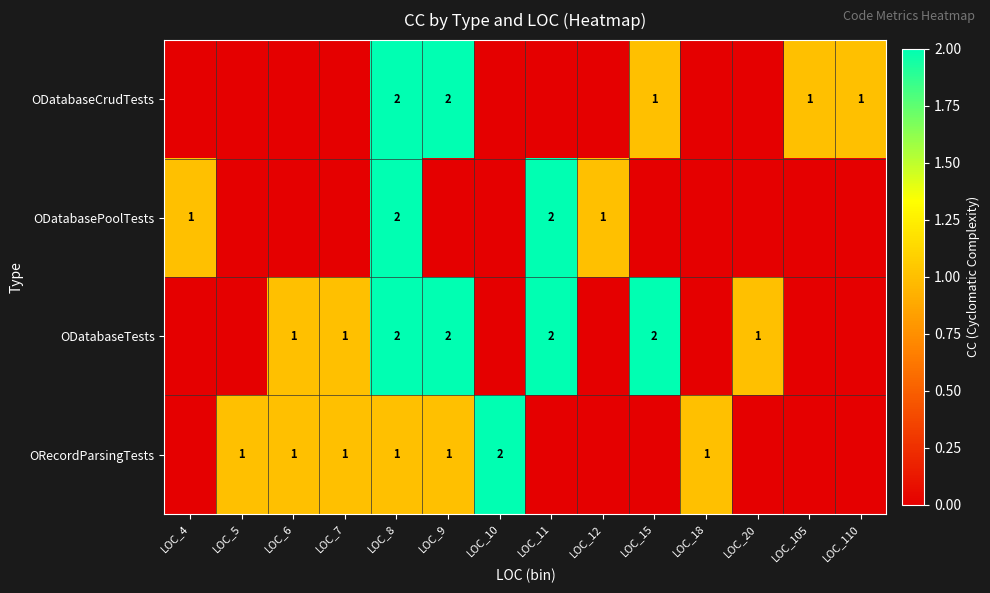

The value of ODatabaseCrudTests at LOC_105 is 1. True or false?

True